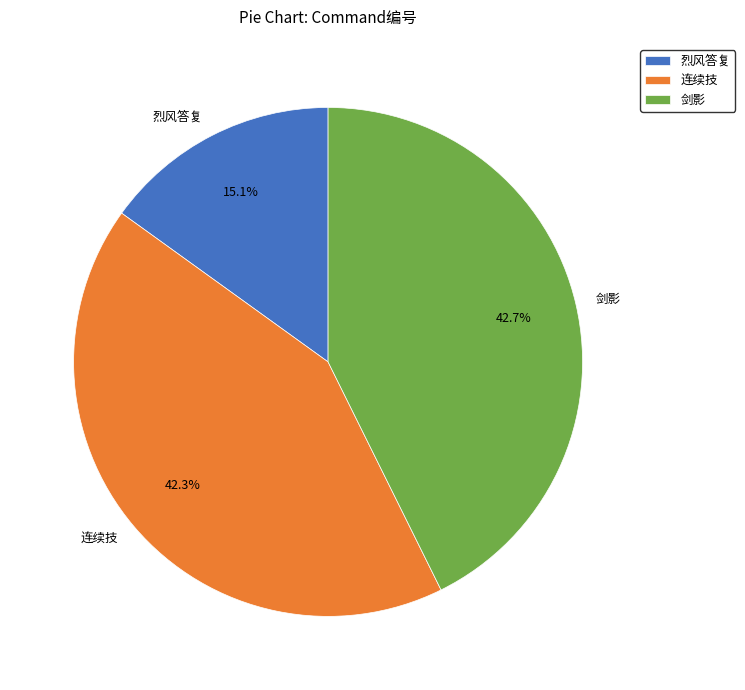

Which has a higher value, 烈风答复 or 剑影?

剑影